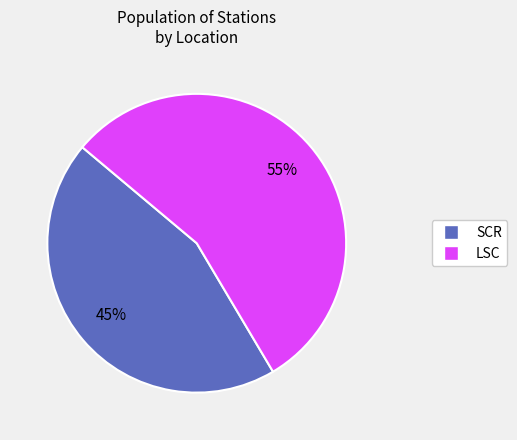

Is there any slice that represents more than half of the pie?

Yes